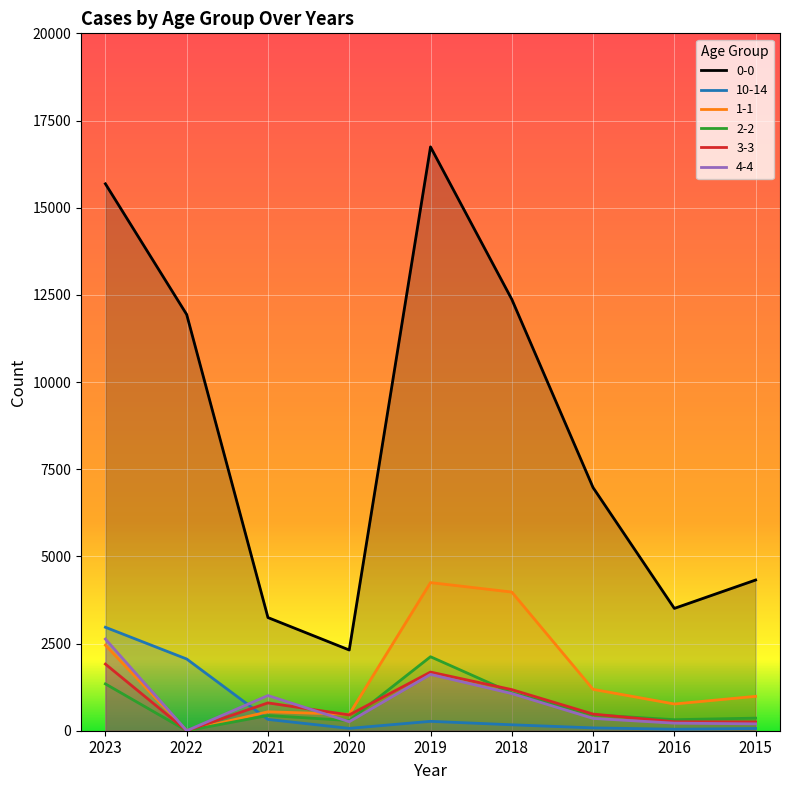

What is the sum of all 3-3 values?

7009